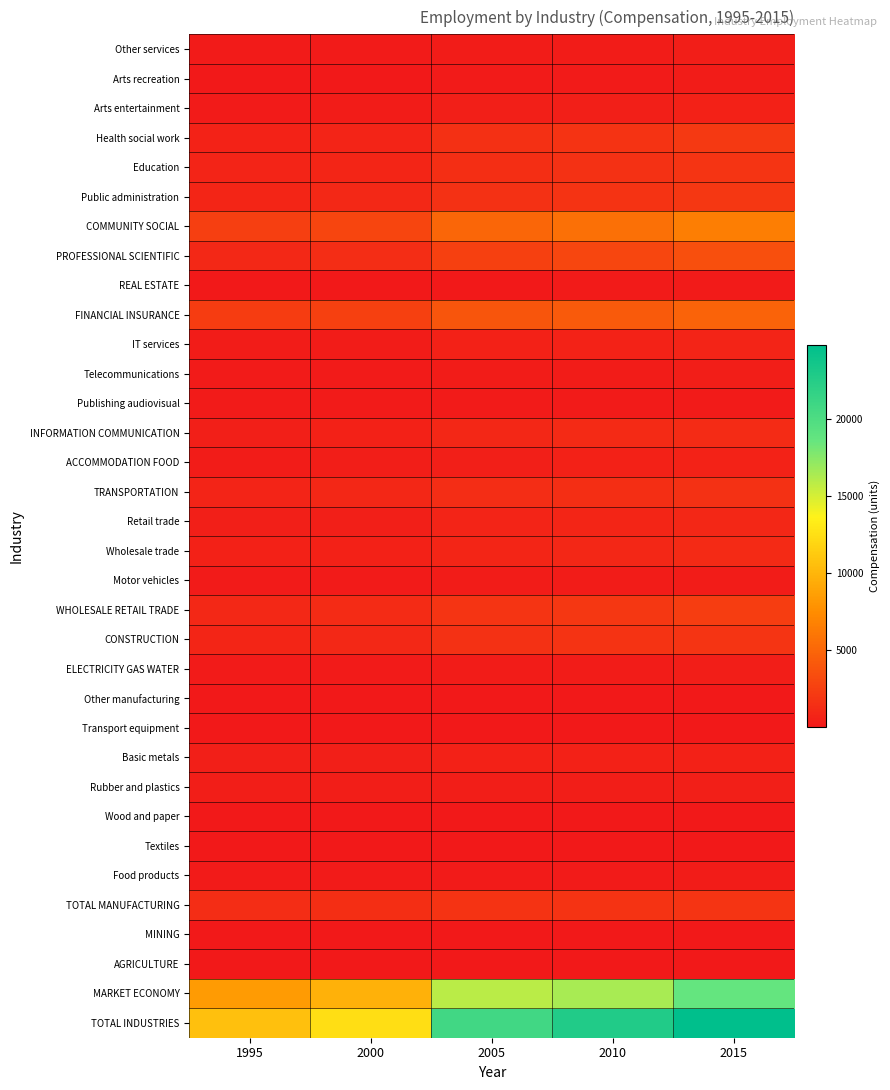

Reading left to right, what are all the values shown in this chart?

TOTAL INDUSTRIES: 1995=10680.0	2000=12496.5	2005=20855.8	2010=22739.5	2015=24848.4
MARKET ECONOMY: 1995=8385.0	2000=9803.0	2005=15872.3	2010=16453.5	2015=18710.9
AGRICULTURE: 1995=21.0	2000=21.7	2005=33.6	2010=38.1	2015=42.8
MINING: 1995=11.8	2000=12.6	2005=17.0	2010=15.4	2015=14.2
TOTAL MANUFACTURING: 1995=1337.4	2000=1419.8	2005=1681.8	2010=1708.4	2015=1789.8
Food products: 1995=129.4	2000=138.9	2005=181.9	2010=194.0	2015=206.5
Textiles: 1995=51.2	2000=58.7	2005=84.8	2010=92.4	2015=81.6
Wood and paper: 1995=81.6	2000=94.1	2005=87.0	2010=87.4	2015=87.6
Rubber and plastics: 1995=336.5	2000=347.8	2005=352.4	2010=362.7	2015=397.4
Basic metals: 1995=446.1	2000=456.9	2005=547.6	2010=533.4	2015=520.2
Transport equipment: 1995=8.0	2000=8.9	2005=17.0	2010=18.4	2015=18.0
Other manufacturing: 1995=28.1	2000=43.1	2005=62.5	2010=54.7	2015=69.3
ELECTRICITY GAS WATER: 1995=161.9	2000=182.2	2005=266.4	2010=288.8	2015=321.3
CONSTRUCTION: 1995=846.0	2000=1010.0	2005=1561.7	2010=1661.0	2015=1833.7
WHOLESALE RETAIL TRADE: 1995=1023.4	2000=1193.0	2005=1810.9	2010=2035.4	2015=2355.0
Motor vehicles: 1995=115.3	2000=142.8	2005=225.0	2010=239.1	2015=258.0
Wholesale trade: 1995=504.7	2000=582.2	2005=850.5	2010=951.1	2015=1139.7
Retail trade: 1995=403.4	2000=467.9	2005=735.4	2010=845.2	2015=957.3
TRANSPORTATION: 1995=755.9	2000=906.7	2005=1363.1	2010=1438.8	2015=1570.8
ACCOMMODATION FOOD: 1995=296.7	2000=326.8	2005=473.1	2010=532.9	2015=622.6
INFORMATION COMMUNICATION: 1995=474.1	2000=575.3	2005=974.1	2010=1075.8	2015=1268.9
Publishing audiovisual: 1995=129.9	2000=140.1	2005=173.8	2010=176.6	2015=186.3
Telecommunications: 1995=128.5	2000=152.8	2005=262.3	2010=281.7	2015=314.0
IT services: 1995=215.7	2000=282.5	2005=538.1	2010=617.6	2015=768.5
FINANCIAL INSURANCE: 1995=2253.4	2000=2598.8	2005=3982.0	2010=4227.3	2015=4771.4
REAL ESTATE: 1995=21.7	2000=29.0	2005=85.3	2010=106.9	2015=139.4
PROFESSIONAL SCIENTIFIC: 1995=1011.6	2000=1302.8	2005=2615.7	2010=2964.4	2015=3597.2
COMMUNITY SOCIAL: 1995=2465.1	2000=2917.8	2005=5012.3	2010=5660.8	2015=6521.3
Public administration: 1995=855.8	2000=1014.6	2005=1566.1	2010=1734.8	2015=1992.2
Education: 1995=727.9	2000=814.2	2005=1412.2	2010=1598.6	2015=1797.3
Health social work: 1995=613.8	2000=752.3	2005=1504.6	2010=1743.5	2015=2081.6
Arts entertainment: 1995=191.8	2000=253.3	2005=419.0	2010=467.2	2015=523.2
Arts recreation: 1995=66.0	2000=88.7	2005=163.4	2010=184.6	2015=214.2
Other services: 1995=125.8	2000=164.6	2005=255.6	2010=282.6	2015=309.0